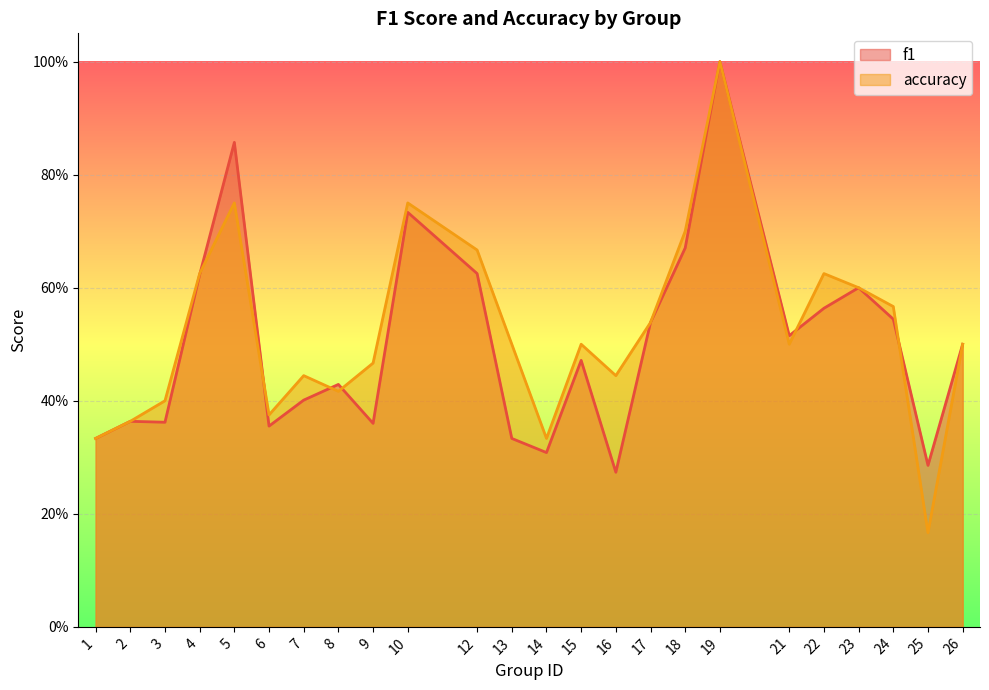

Which series has the widest spread of values?

accuracy